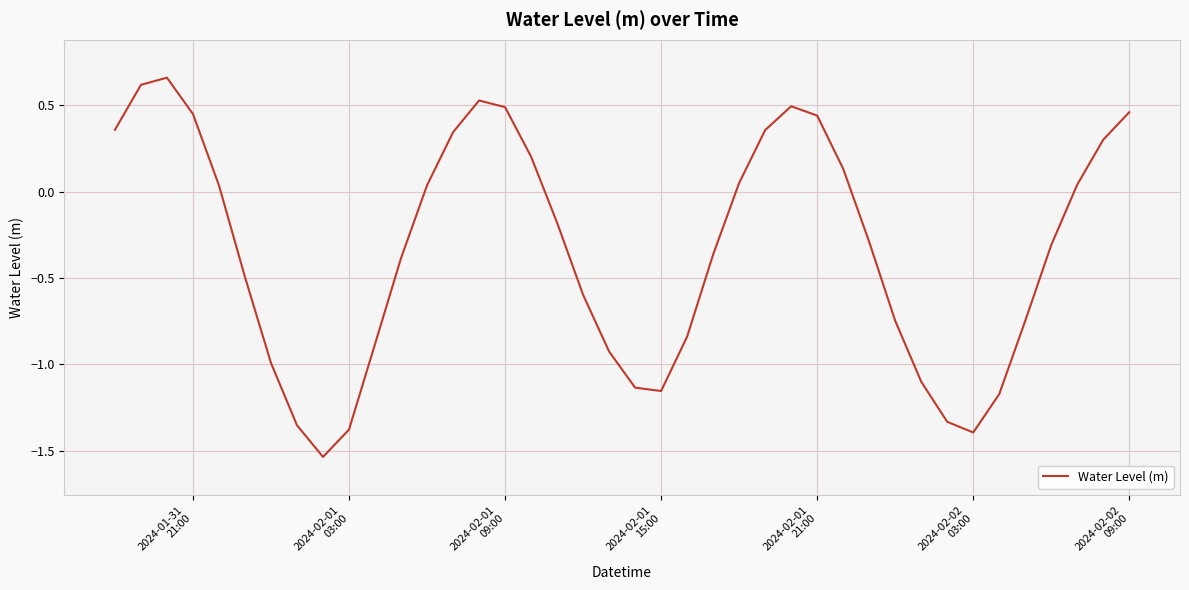

What is the difference between the maximum and minimum values?

2.2